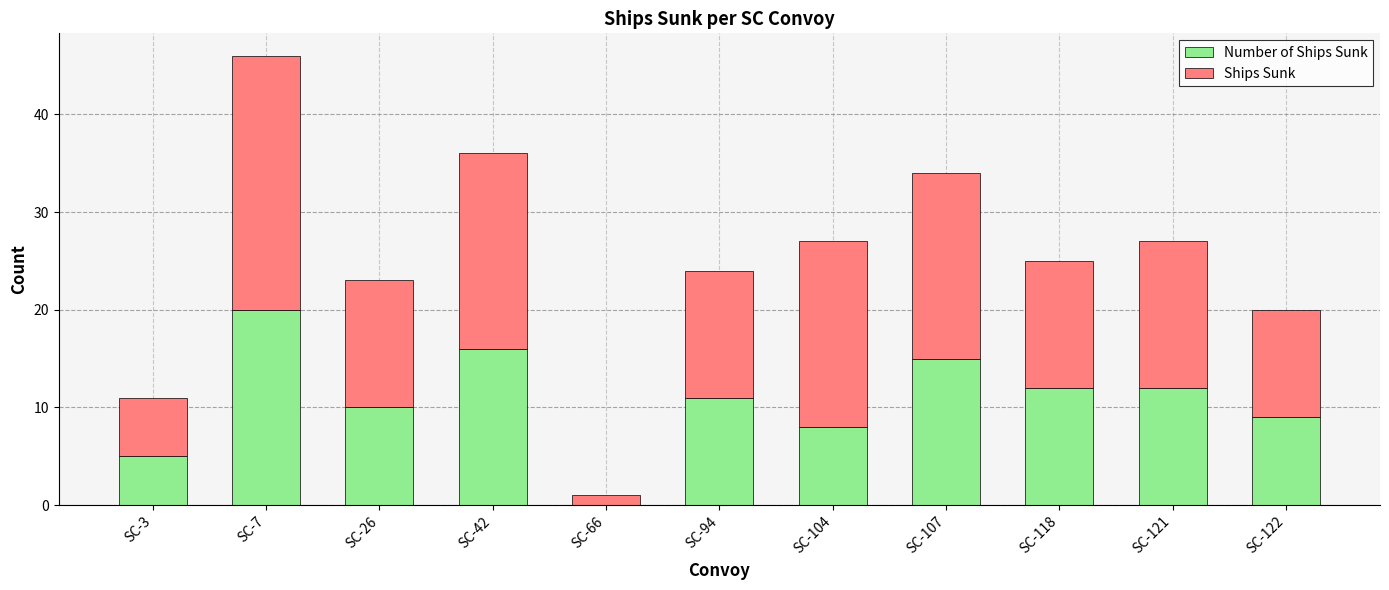

What are all the series names shown in the legend?

Number of Ships Sunk, Ships Sunk